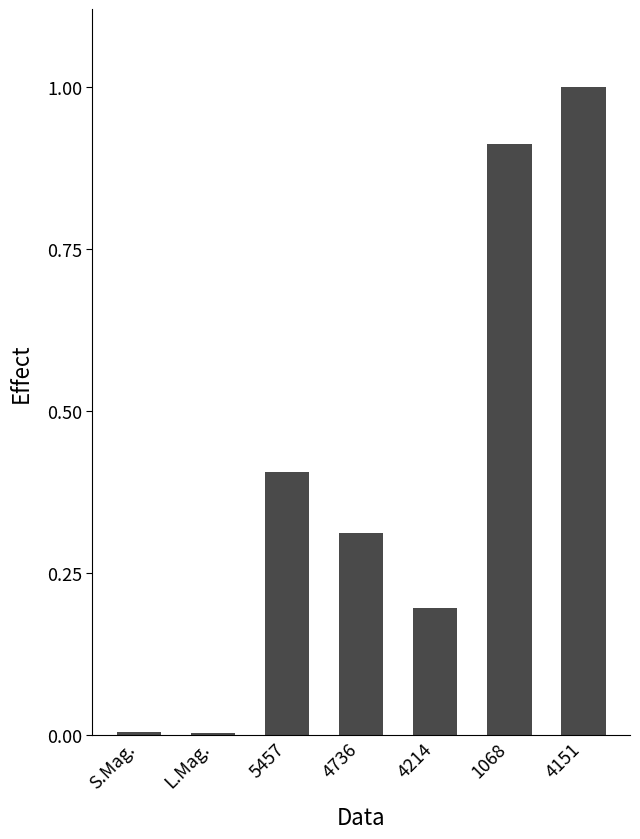

Approximately how many times larger is the value at 4214 compared to 5457?

0.5